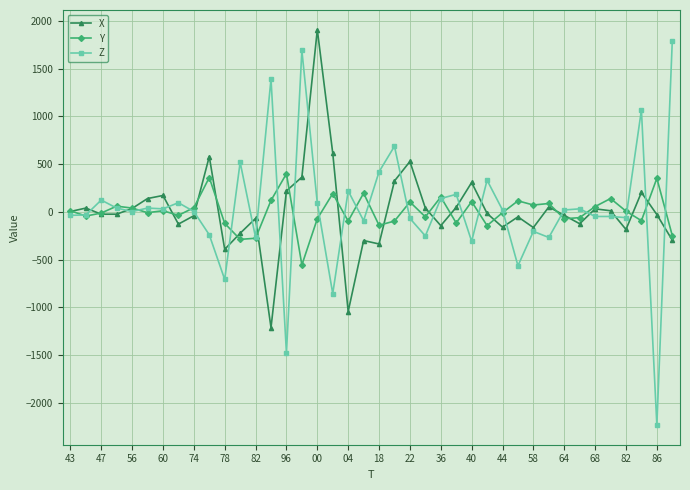

True or false: X has more than 0 points higher than both neighbors.

True